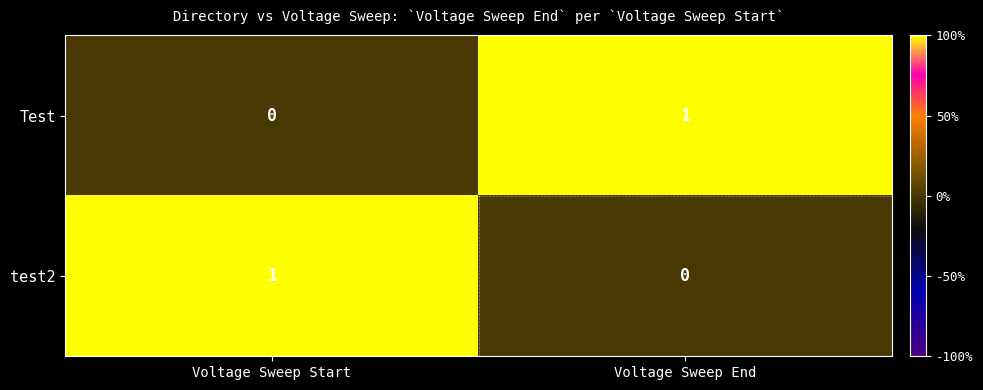

What is the spread (max minus min) of values at Voltage Sweep End?

1